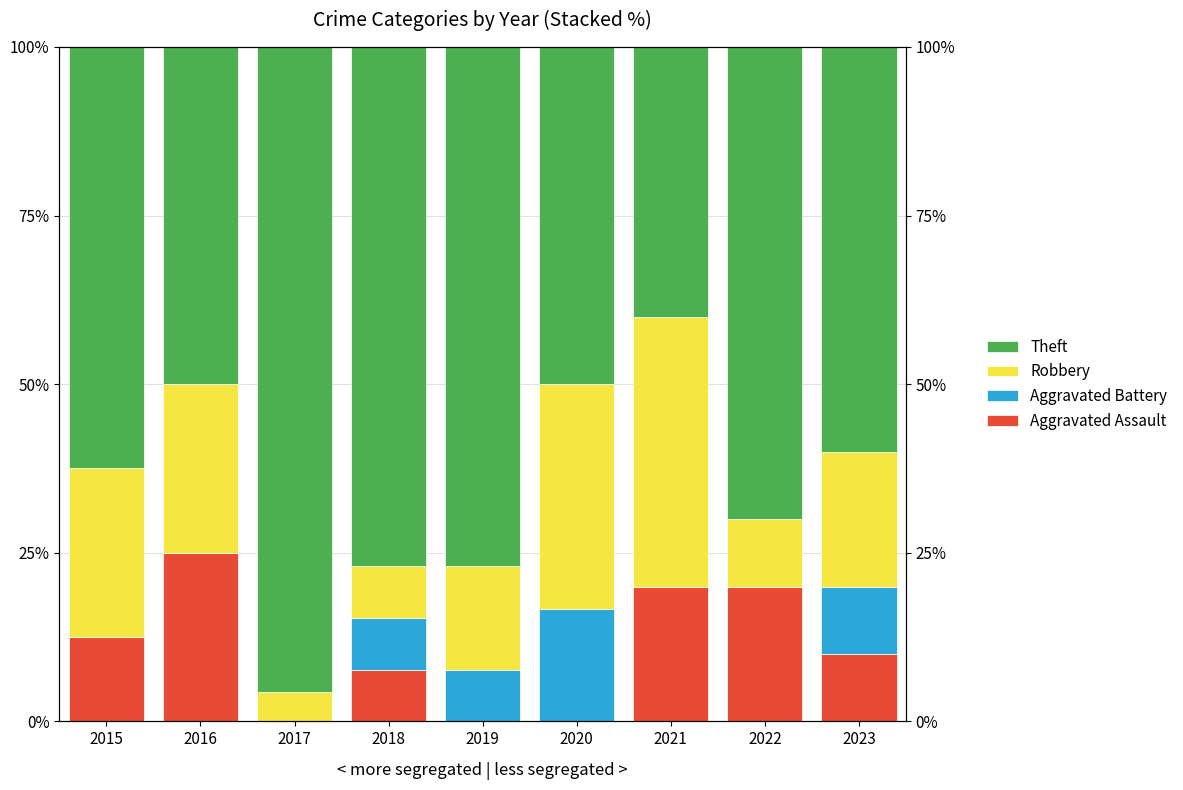

What is the sum of all Robbery values?

180.8